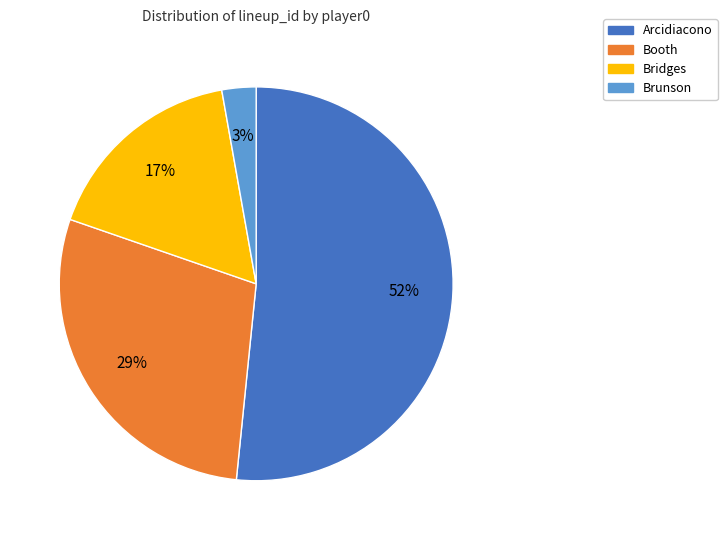

To the nearest percent, what is the difference between the largest and smallest slice percentages?

49%